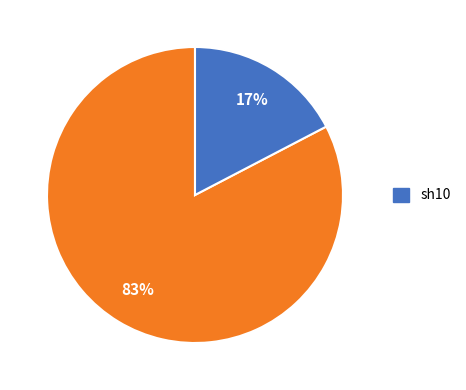

To the nearest percent, what is the average slice percentage?

50%